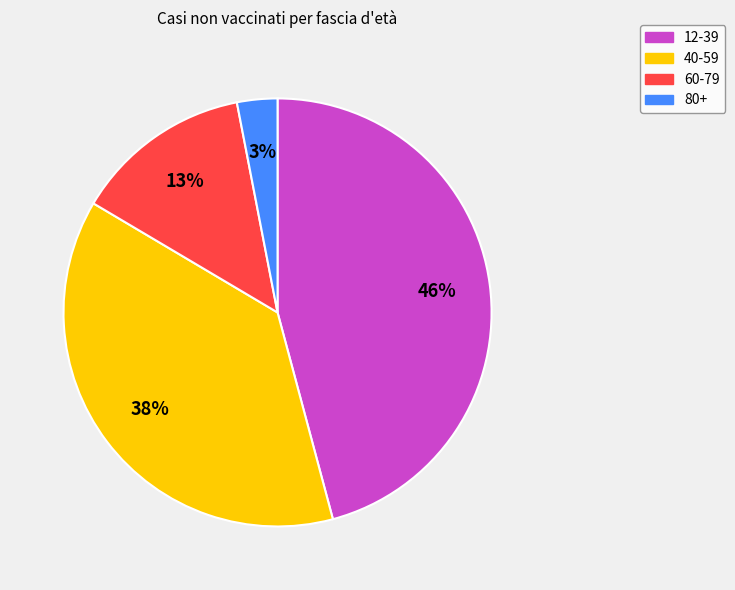

To the nearest percent, what percentage of the pie is 40-59?

38%